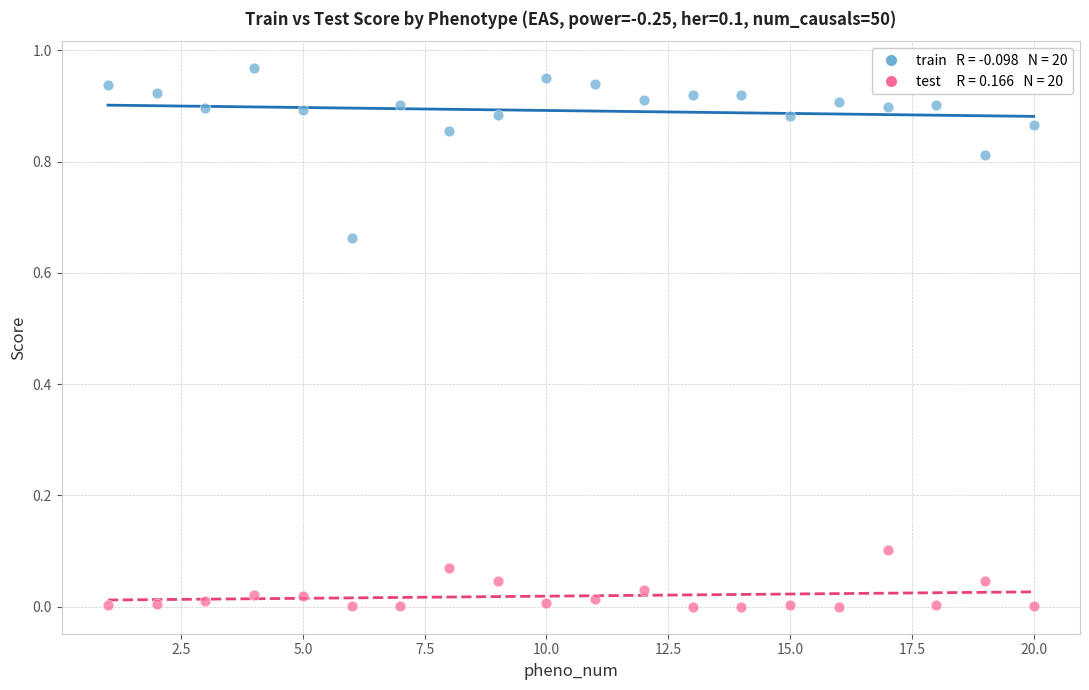

Across all data points, what is the range of X values (max minus min)?

19.0